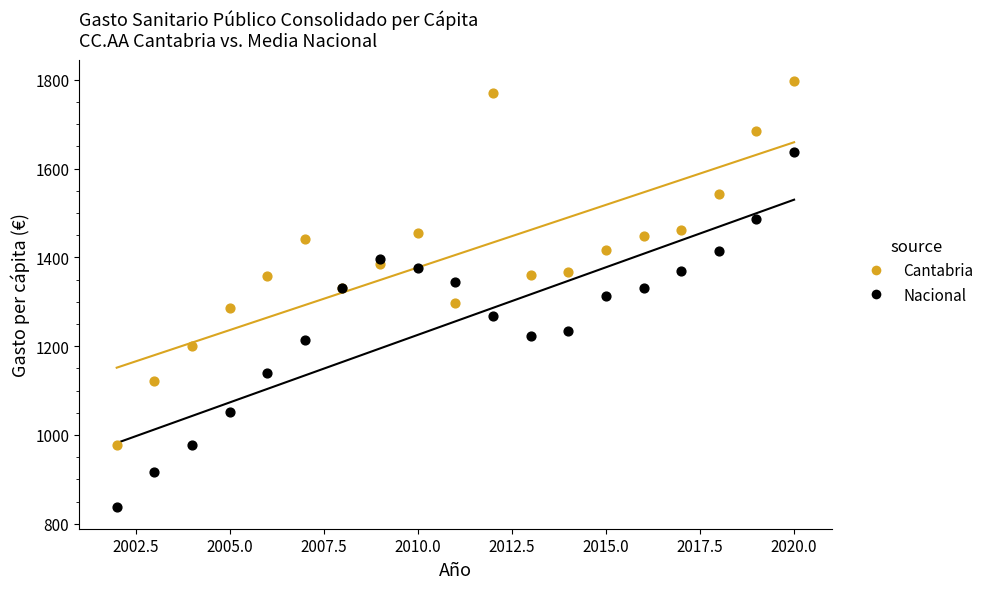

Which series contains the lowest Y value?

Nacional